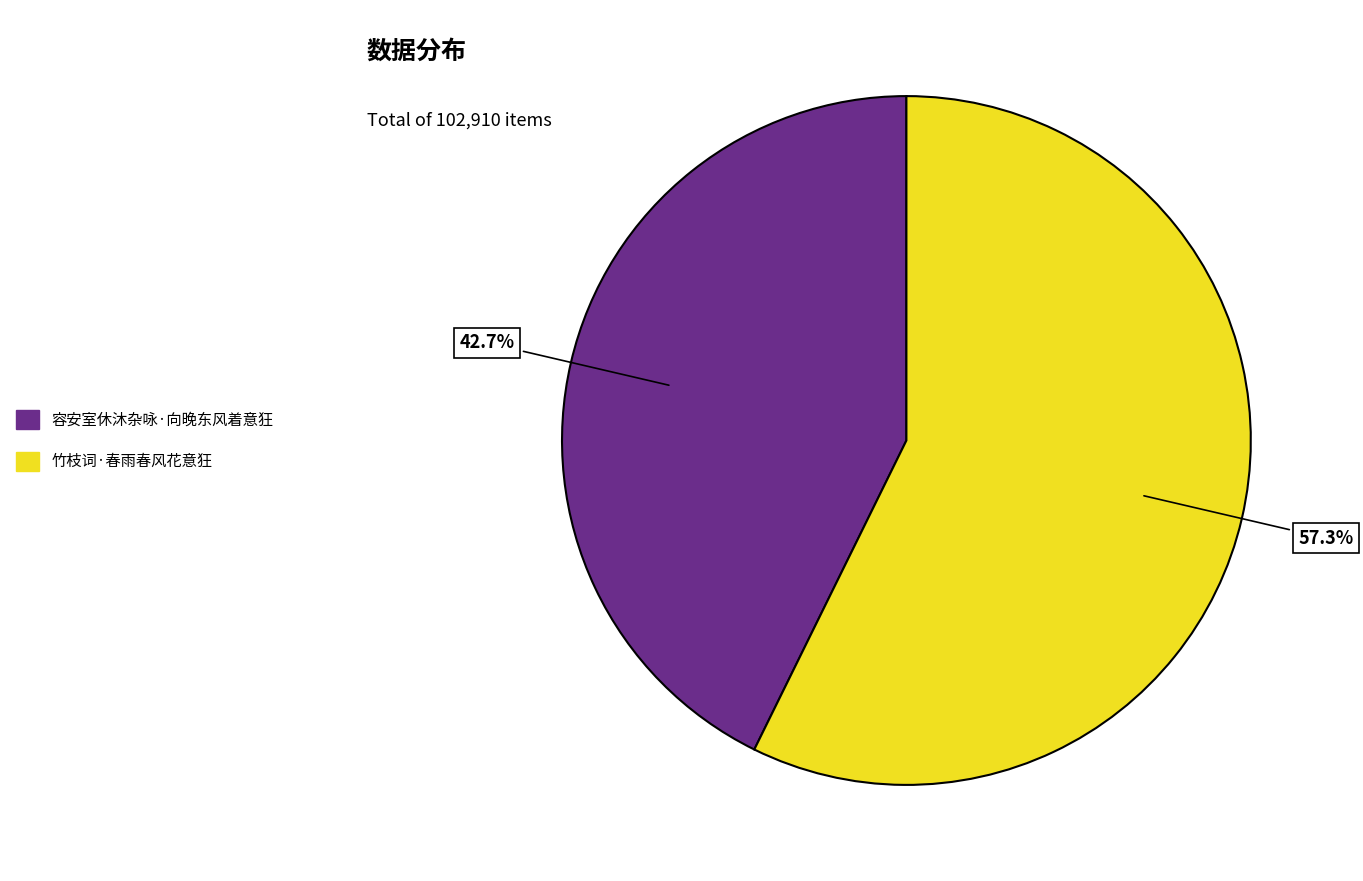

To the nearest percent, what portion does 容安室休沐杂咏·向晚东风着意狂 represent?

43%